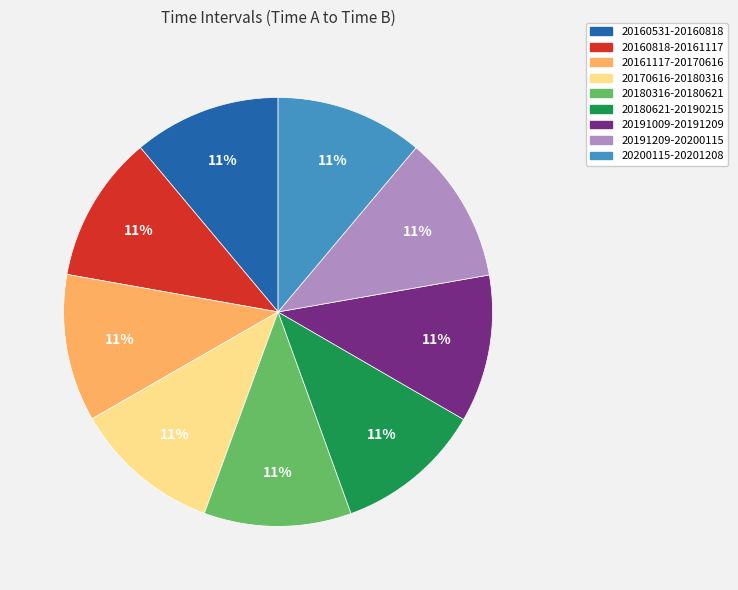

Is it true that 20191209-20200115 is 1% of the pie?

False